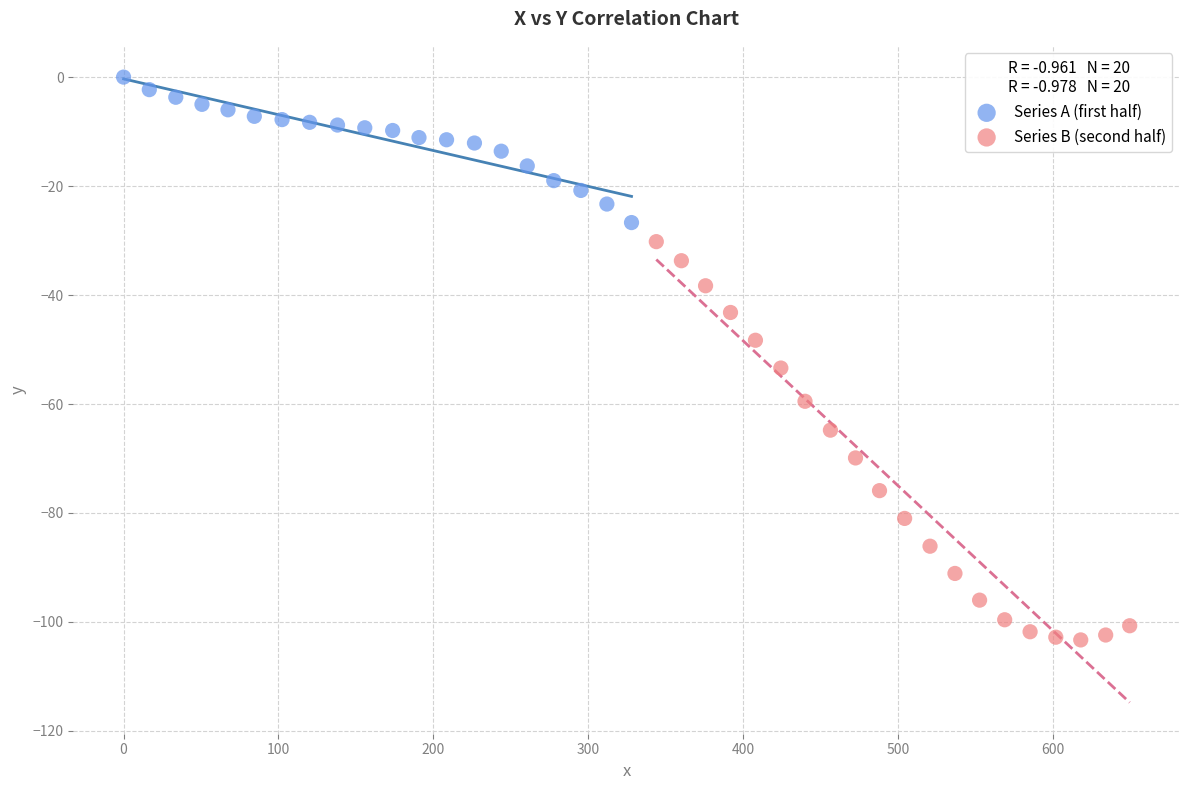

Which series has the widest spread of Y values?

Series B (second half)